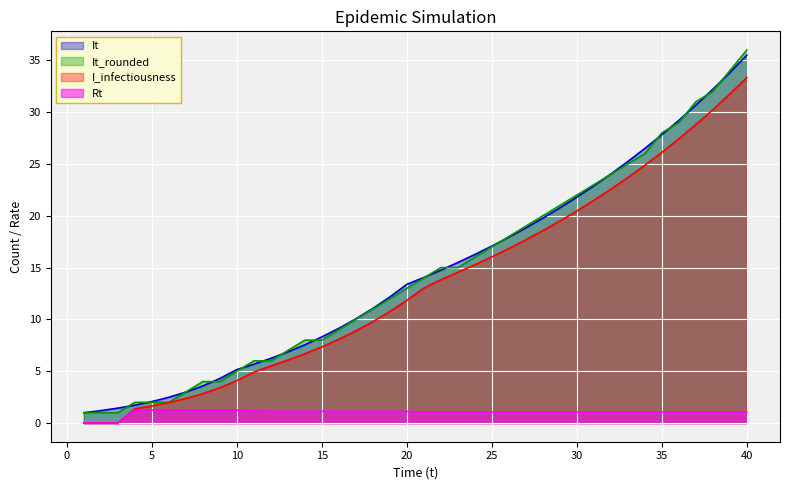

Which label corresponds to the largest value in the chart?

40